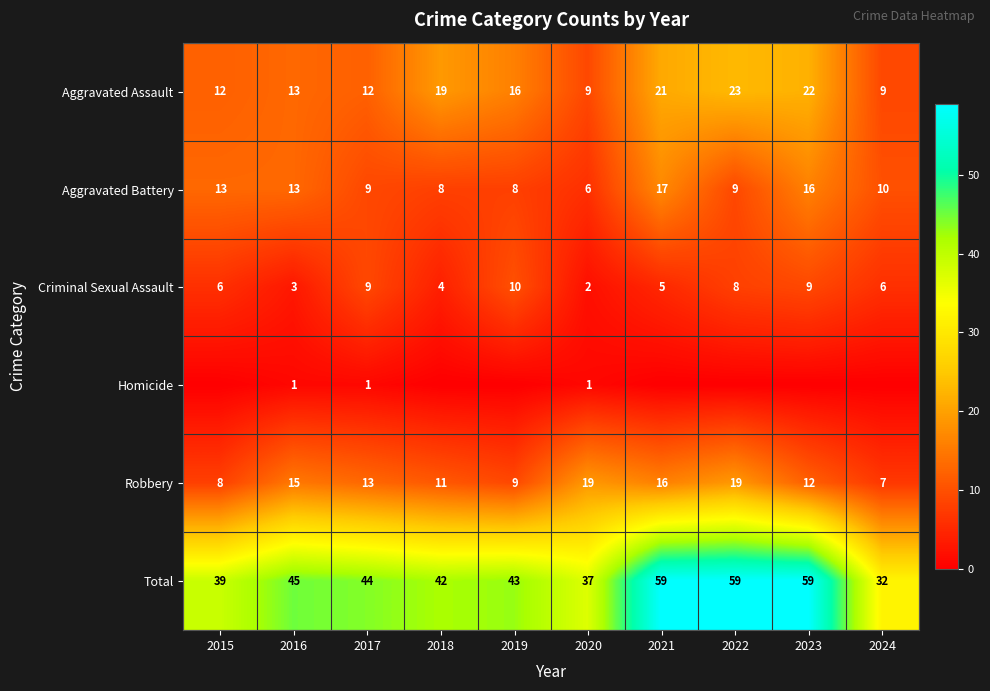

What is the sum of all Total values?

459